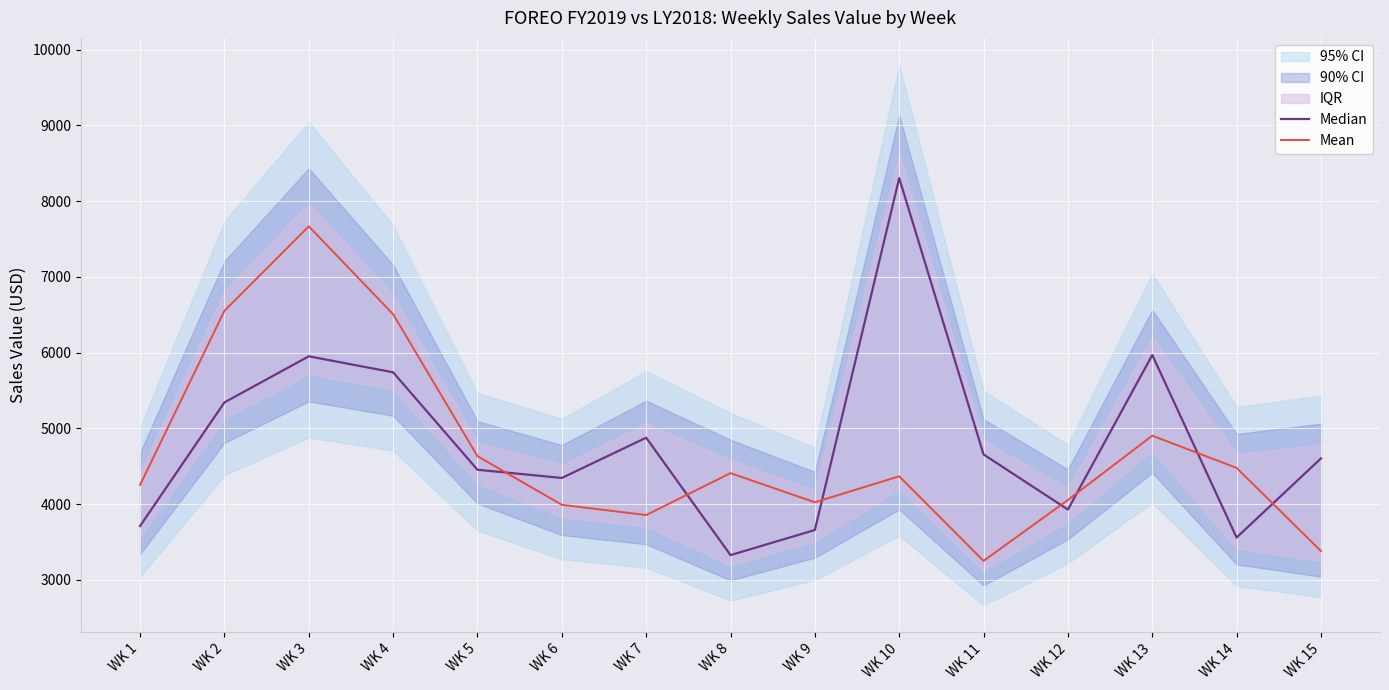

Where is Mean nearest to the value 5458?

WK 13